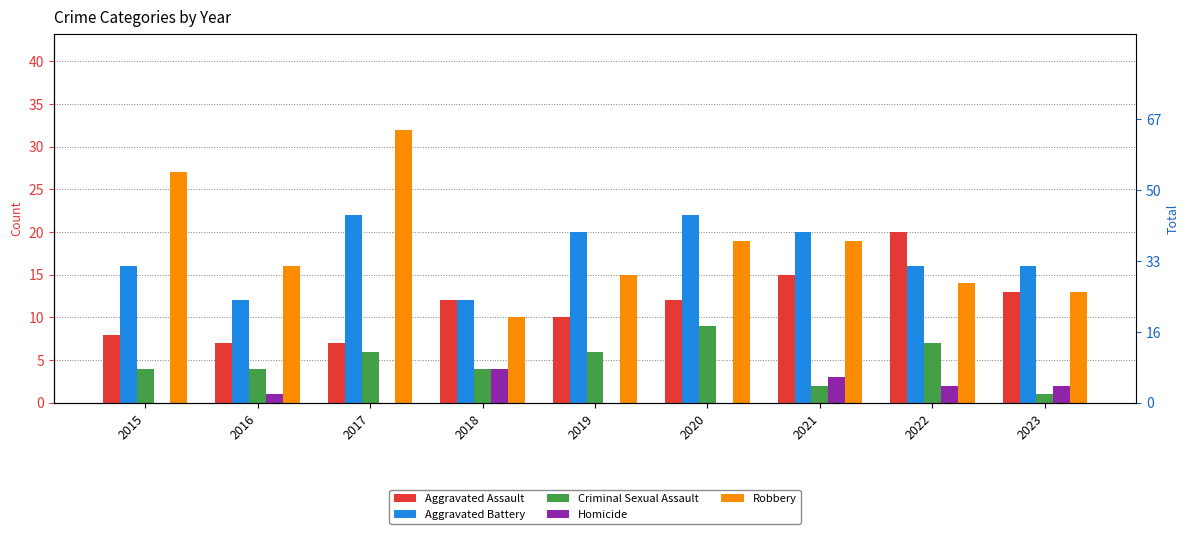

What is the average value of the Aggravated Assault series?

12